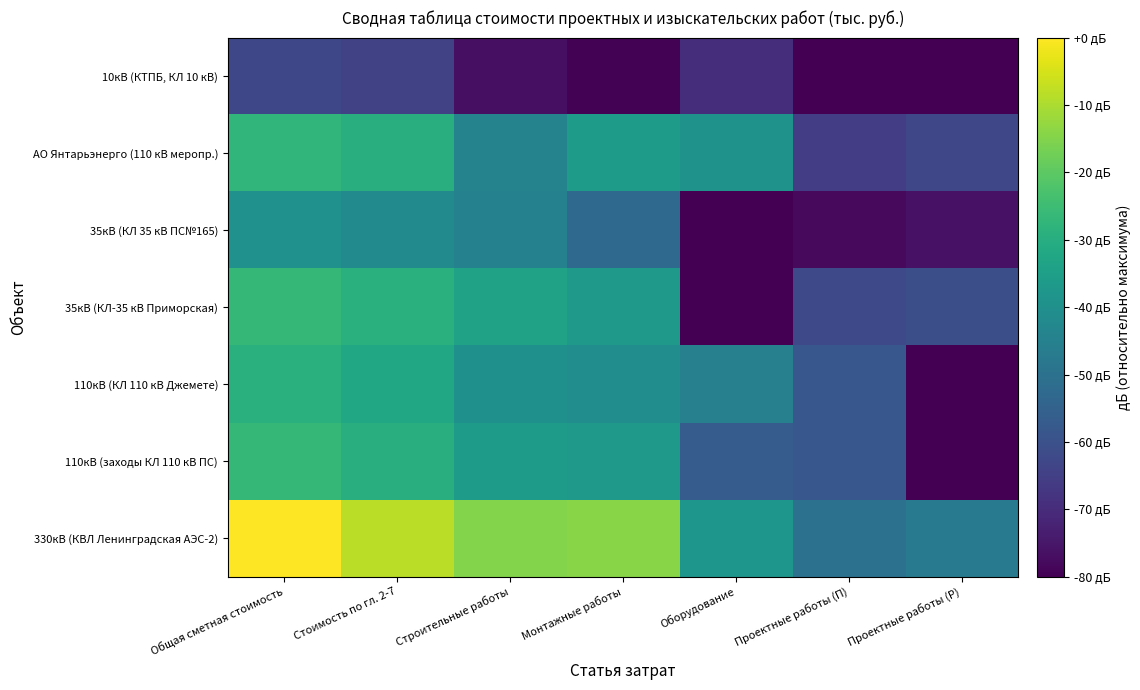

Between Общая сметная стоимость and Строительные работы, which is larger?

Общая сметная стоимость